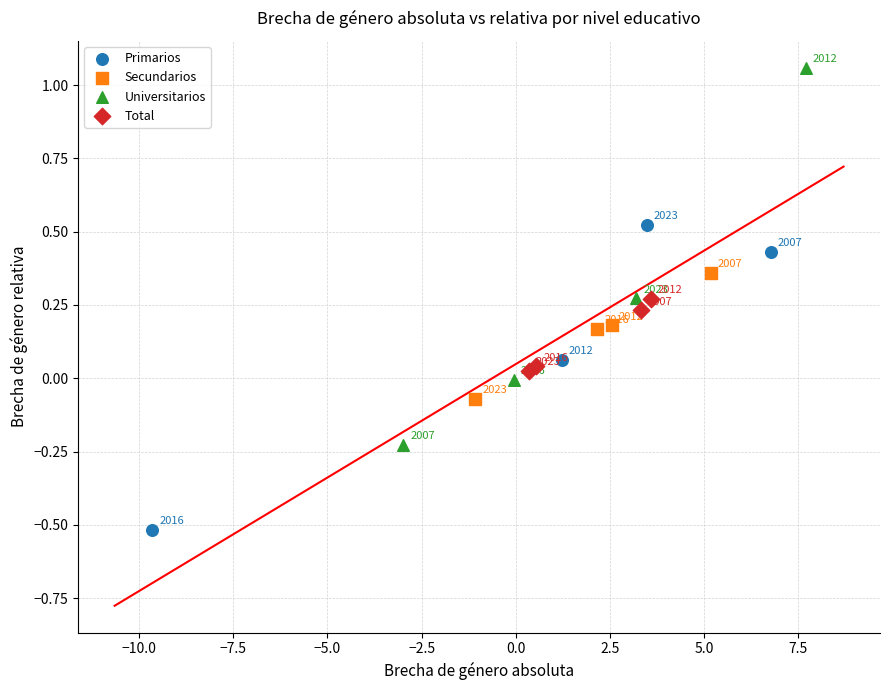

Which series has the widest spread of Y values?

Universitarios